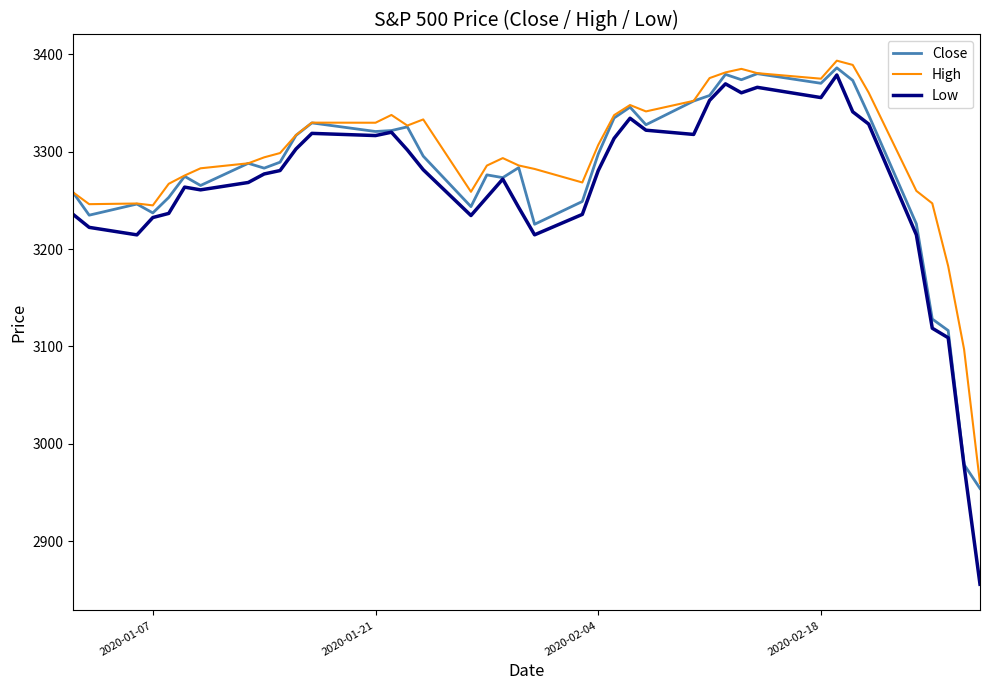

What is the highest value of the Close series?

3386.1